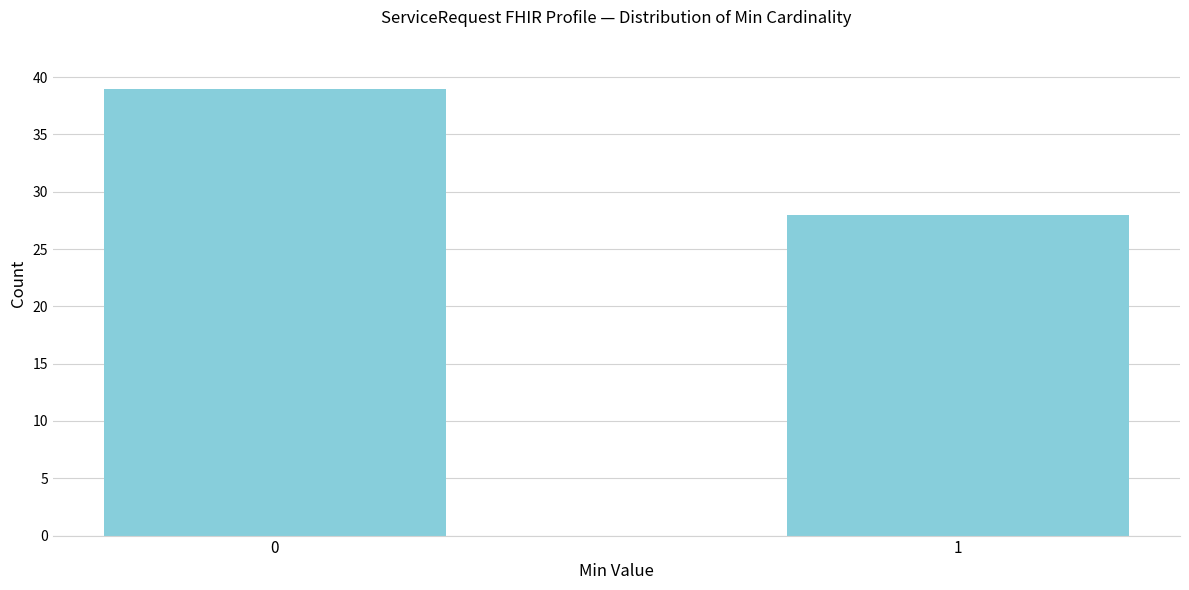

Reading left to right, extract all data points from this chart.

39	28